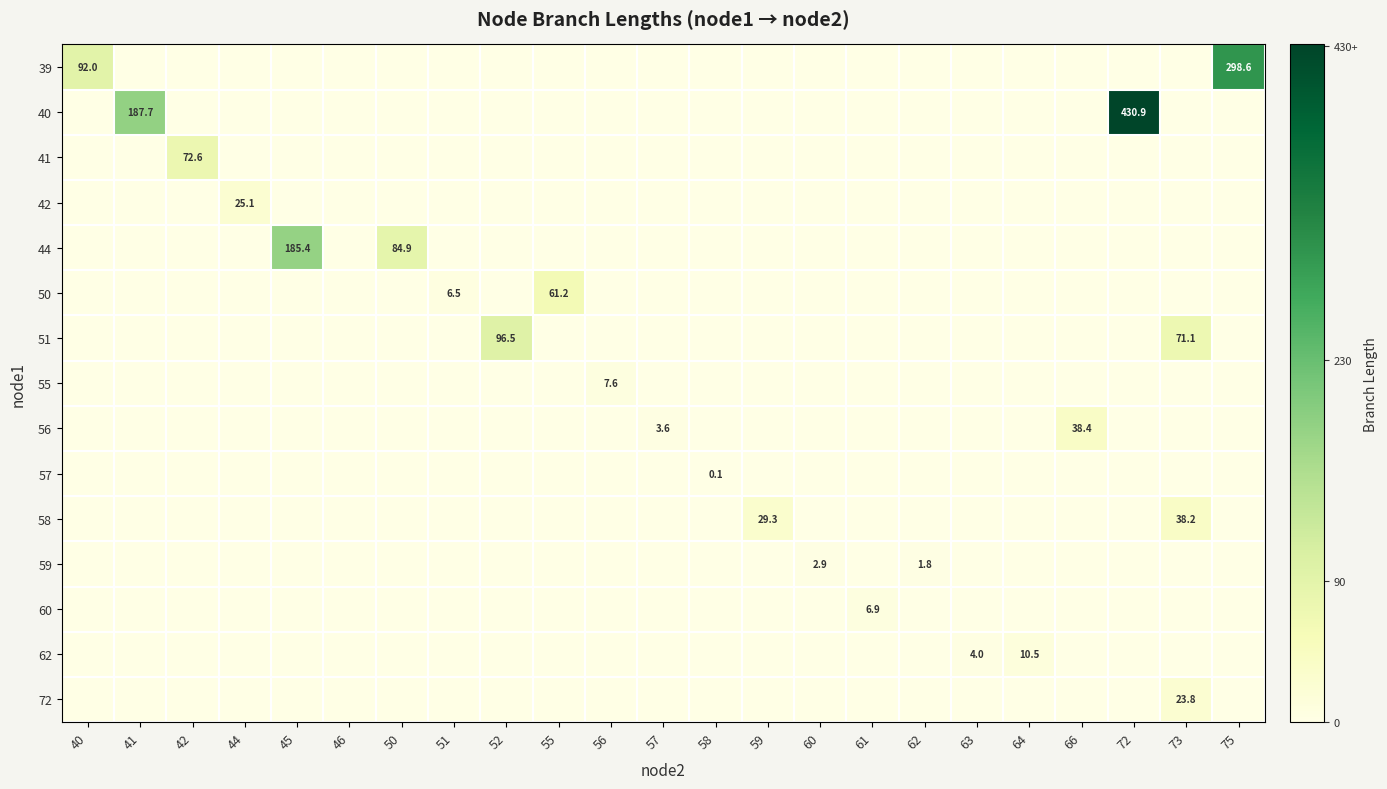

The 51 series shows 155.5 at 52. True or false?

False